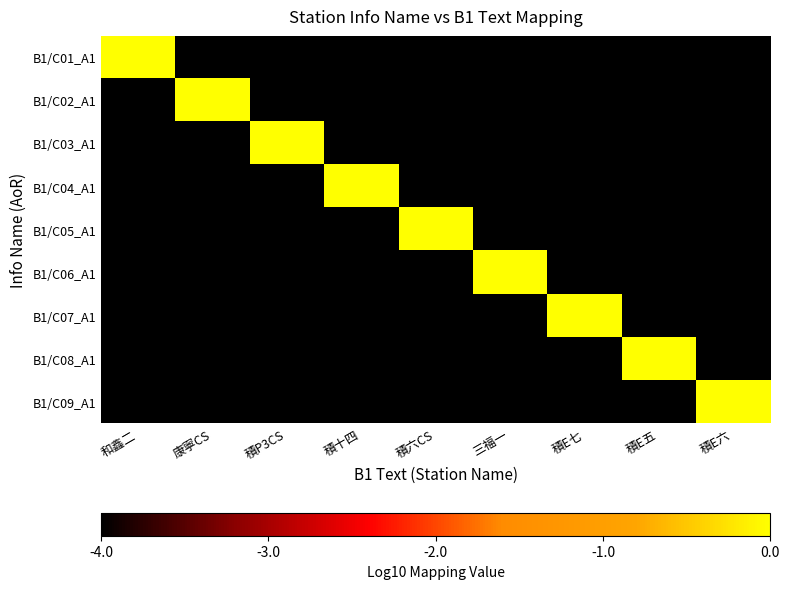

Count the number of categories in the chart.

9